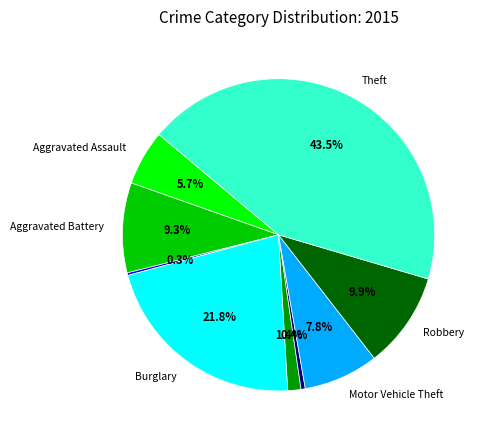

Is there any slice that represents more than half of the pie?

No